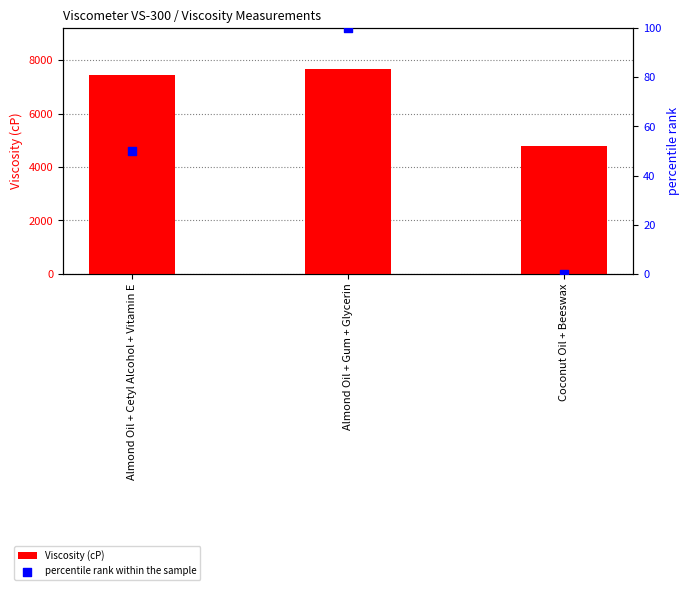

What are all the series names shown in the legend?

Viscosity (cP), percentile rank within the sample